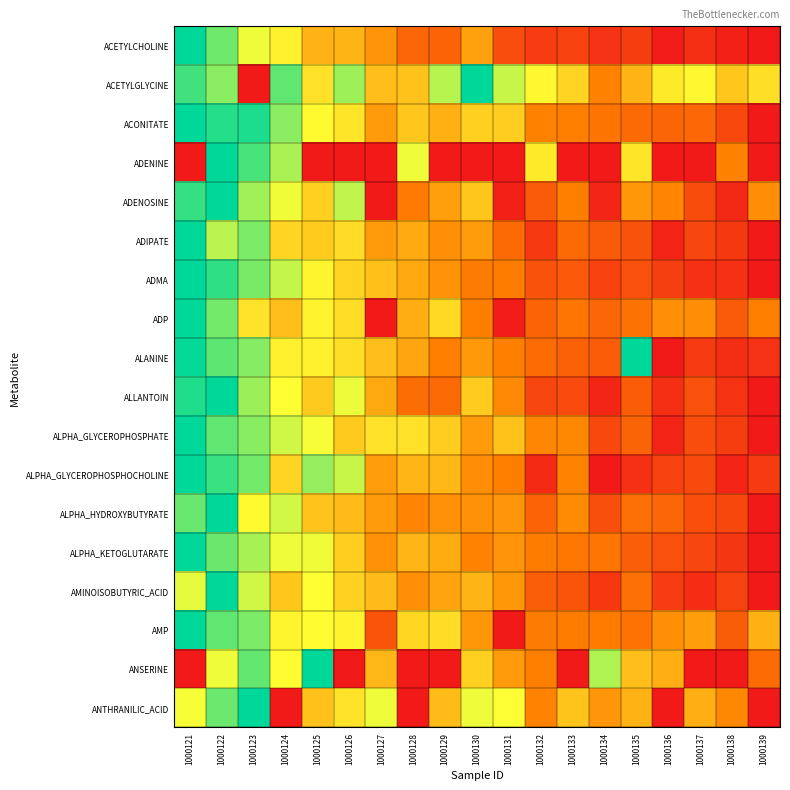

Reading left to right, list all the values displayed in this chart.

ACETYLCHOLINE: 1000121=1.0	1000122=0.9	1000123=0.7	1000124=0.6	1000125=0.5	1000126=0.5	1000127=0.4	1000128=0.3	1000129=0.2	1000130=0.4	1000131=0.2	1000132=0.1	1000133=0.1	1000134=0.1	1000135=0.1	1000136=0.0	1000137=0.1	1000138=0.0	1000139=0.0
ACETYLGLYCINE: 1000121=0.9	1000122=0.8	1000123=0.0	1000124=0.9	1000125=0.6	1000126=0.8	1000127=0.5	1000128=0.5	1000129=0.8	1000130=1.0	1000131=0.7	1000132=0.6	1000133=0.6	1000134=0.3	1000135=0.5	1000136=0.6	1000137=0.6	1000138=0.5	1000139=0.6
ACONITATE: 1000121=1.0	1000122=1.0	1000123=1.0	1000124=0.8	1000125=0.7	1000126=0.6	1000127=0.4	1000128=0.5	1000129=0.5	1000130=0.5	1000131=0.5	1000132=0.3	1000133=0.3	1000134=0.3	1000135=0.3	1000136=0.2	1000137=0.3	1000138=0.2	1000139=0.0
ADENINE: 1000121=0.0	1000122=1.0	1000123=0.9	1000124=0.8	1000125=0.0	1000126=0.0	1000127=0.0	1000128=0.7	1000129=0.0	1000130=0.0	1000131=0.0	1000132=0.6	1000133=0.0	1000134=0.0	1000135=0.6	1000136=0.0	1000137=0.0	1000138=0.3	1000139=0.0
ADENOSINE: 1000121=0.9	1000122=1.0	1000123=0.8	1000124=0.7	1000125=0.5	1000126=0.7	1000127=0.0	1000128=0.3	1000129=0.4	1000130=0.5	1000131=0.0	1000132=0.2	1000133=0.3	1000134=0.0	1000135=0.4	1000136=0.4	1000137=0.2	1000138=0.1	1000139=0.4
ADIPATE: 1000121=1.0	1000122=0.8	1000123=0.8	1000124=0.6	1000125=0.5	1000126=0.6	1000127=0.4	1000128=0.4	1000129=0.4	1000130=0.4	1000131=0.3	1000132=0.1	1000133=0.3	1000134=0.2	1000135=0.2	1000136=0.0	1000137=0.1	1000138=0.1	1000139=0.0
ADMA: 1000121=1.0	1000122=0.9	1000123=0.8	1000124=0.7	1000125=0.6	1000126=0.6	1000127=0.5	1000128=0.4	1000129=0.4	1000130=0.3	1000131=0.3	1000132=0.2	1000133=0.2	1000134=0.1	1000135=0.2	1000136=0.1	1000137=0.1	1000138=0.1	1000139=0.0
ADP: 1000121=1.0	1000122=0.8	1000123=0.6	1000124=0.5	1000125=0.6	1000126=0.6	1000127=0.0	1000128=0.5	1000129=0.6	1000130=0.3	1000131=0.0	1000132=0.2	1000133=0.3	1000134=0.3	1000135=0.3	1000136=0.4	1000137=0.4	1000138=0.2	1000139=0.3
ALANINE: 1000121=1.0	1000122=0.9	1000123=0.8	1000124=0.6	1000125=0.6	1000126=0.6	1000127=0.5	1000128=0.4	1000129=0.3	1000130=0.4	1000131=0.3	1000132=0.3	1000133=0.2	1000134=0.2	1000135=1.0	1000136=0.0	1000137=0.1	1000138=0.1	1000139=0.1
ALLANTOIN: 1000121=1.0	1000122=1.0	1000123=0.8	1000124=0.7	1000125=0.5	1000126=0.7	1000127=0.4	1000128=0.3	1000129=0.3	1000130=0.5	1000131=0.4	1000132=0.1	1000133=0.2	1000134=0.0	1000135=0.2	1000136=0.1	1000137=0.2	1000138=0.1	1000139=0.0
ALPHA_GLYCEROPHOSPHATE: 1000121=1.0	1000122=0.9	1000123=0.8	1000124=0.7	1000125=0.7	1000126=0.5	1000127=0.6	1000128=0.6	1000129=0.5	1000130=0.4	1000131=0.5	1000132=0.4	1000133=0.4	1000134=0.2	1000135=0.2	1000136=0.0	1000137=0.2	1000138=0.1	1000139=0.0
ALPHA_GLYCEROPHOSPHOCHOLINE: 1000121=1.0	1000122=0.9	1000123=0.8	1000124=0.6	1000125=0.8	1000126=0.7	1000127=0.4	1000128=0.5	1000129=0.5	1000130=0.4	1000131=0.3	1000132=0.1	1000133=0.3	1000134=0.0	1000135=0.1	1000136=0.1	1000137=0.2	1000138=0.0	1000139=0.1
ALPHA_HYDROXYBUTYRATE: 1000121=0.9	1000122=1.0	1000123=0.7	1000124=0.7	1000125=0.5	1000126=0.5	1000127=0.4	1000128=0.3	1000129=0.4	1000130=0.4	1000131=0.4	1000132=0.2	1000133=0.4	1000134=0.2	1000135=0.3	1000136=0.3	1000137=0.2	1000138=0.2	1000139=0.0
ALPHA_KETOGLUTARATE: 1000121=1.0	1000122=0.9	1000123=0.8	1000124=0.7	1000125=0.7	1000126=0.5	1000127=0.4	1000128=0.5	1000129=0.4	1000130=0.3	1000131=0.4	1000132=0.3	1000133=0.3	1000134=0.3	1000135=0.2	1000136=0.2	1000137=0.1	1000138=0.1	1000139=0.0
AMINOISOBUTYRIC_ACID: 1000121=0.7	1000122=1.0	1000123=0.7	1000124=0.5	1000125=0.7	1000126=0.5	1000127=0.5	1000128=0.4	1000129=0.4	1000130=0.5	1000131=0.4	1000132=0.2	1000133=0.2	1000134=0.1	1000135=0.3	1000136=0.1	1000137=0.1	1000138=0.1	1000139=0.0
AMP: 1000121=1.0	1000122=0.9	1000123=0.8	1000124=0.6	1000125=0.7	1000126=0.6	1000127=0.2	1000128=0.6	1000129=0.6	1000130=0.4	1000131=0.0	1000132=0.3	1000133=0.3	1000134=0.3	1000135=0.3	1000136=0.4	1000137=0.4	1000138=0.2	1000139=0.5
ANSERINE: 1000121=0.0	1000122=0.7	1000123=0.9	1000124=0.7	1000125=1.0	1000126=0.0	1000127=0.5	1000128=0.0	1000129=0.0	1000130=0.5	1000131=0.4	1000132=0.3	1000133=0.0	1000134=0.8	1000135=0.5	1000136=0.5	1000137=0.0	1000138=0.0	1000139=0.3
ANTHRANILIC_ACID: 1000121=0.7	1000122=0.9	1000123=1.0	1000124=0.0	1000125=0.5	1000126=0.6	1000127=0.7	1000128=0.0	1000129=0.5	1000130=0.7	1000131=0.7	1000132=0.3	1000133=0.5	1000134=0.4	1000135=0.5	1000136=0.0	1000137=0.5	1000138=0.4	1000139=0.0